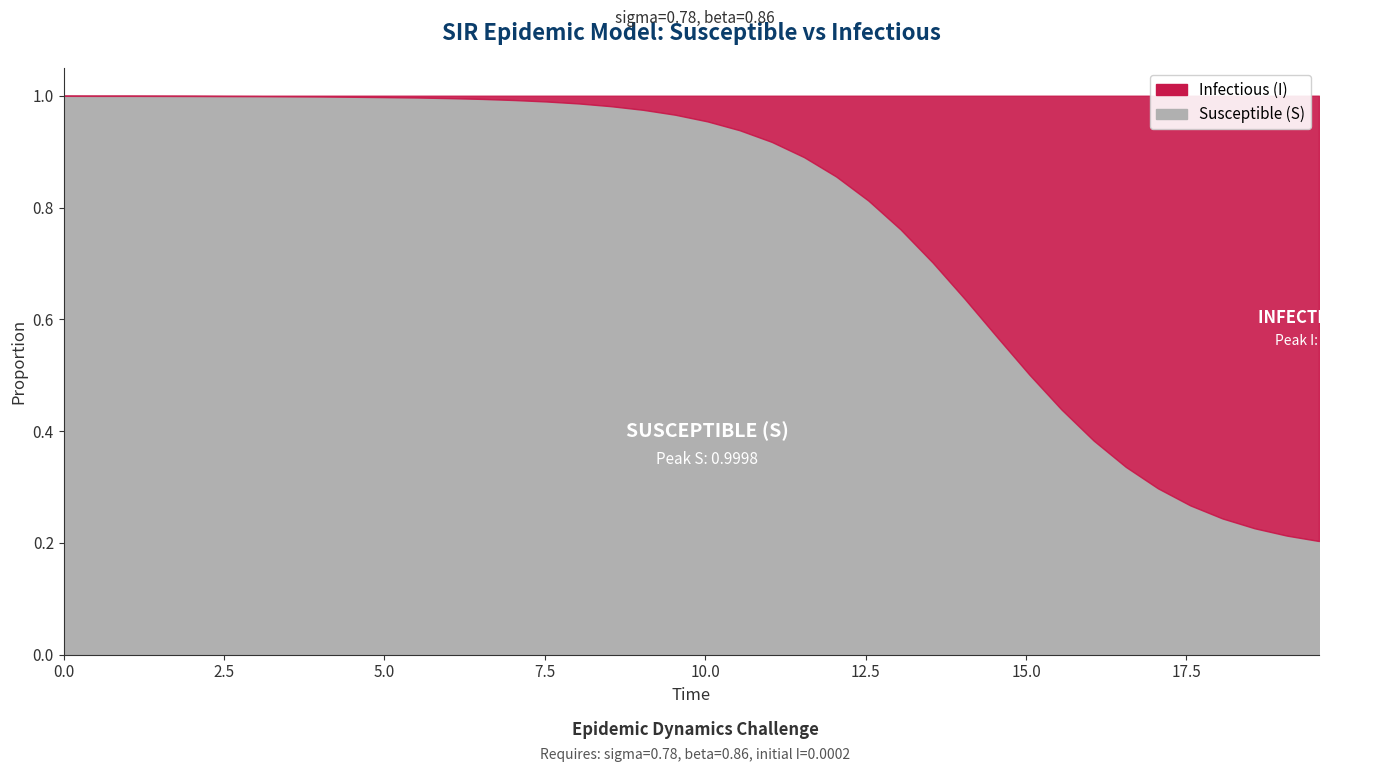

True or false: I has more than 1 interior local peaks.

False